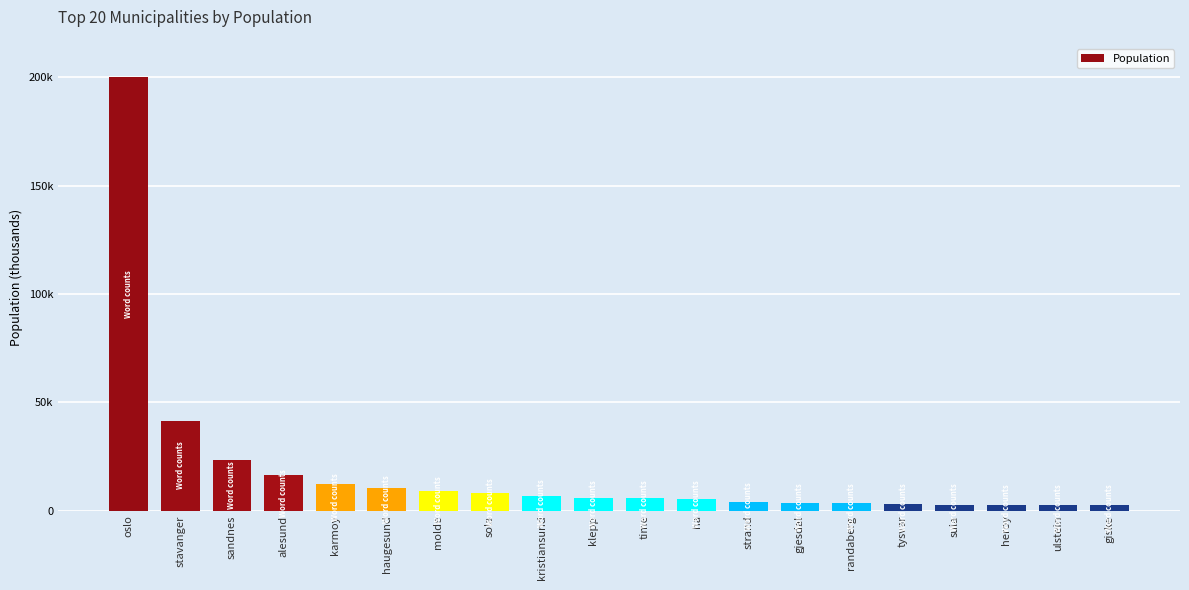

Which label corresponds to the smallest value in the chart?

giske